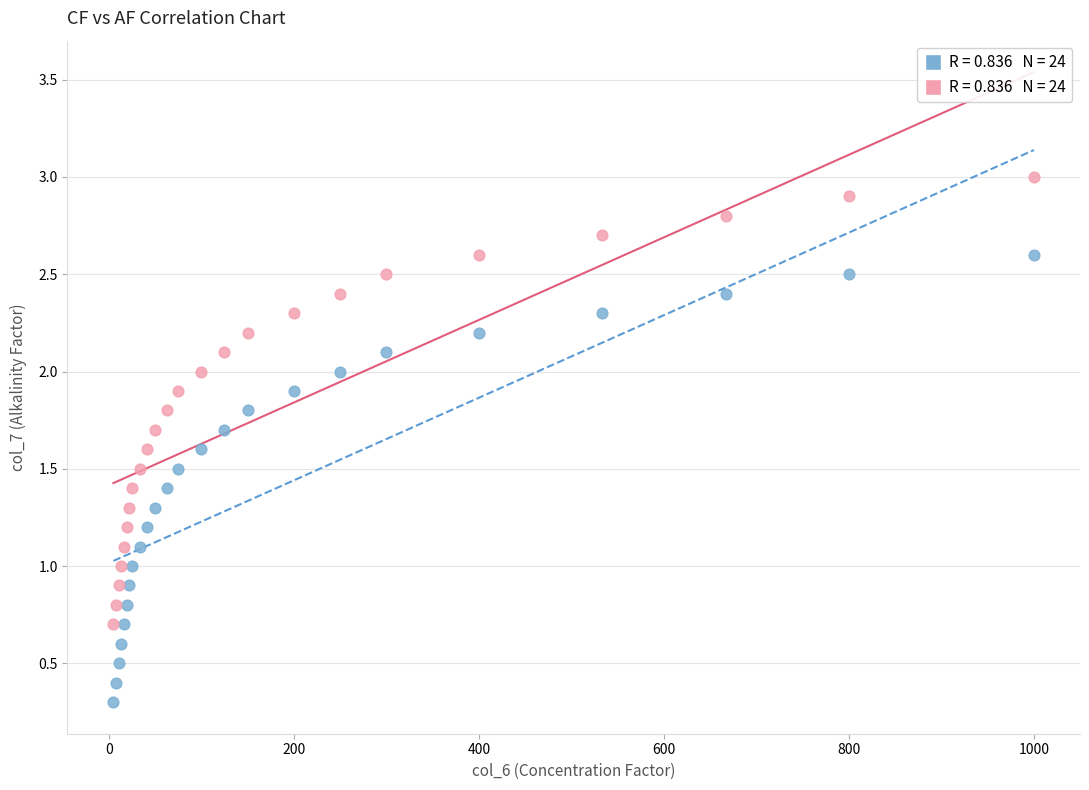

Across all data points, what is the range of Y values (max minus min)?

2.7